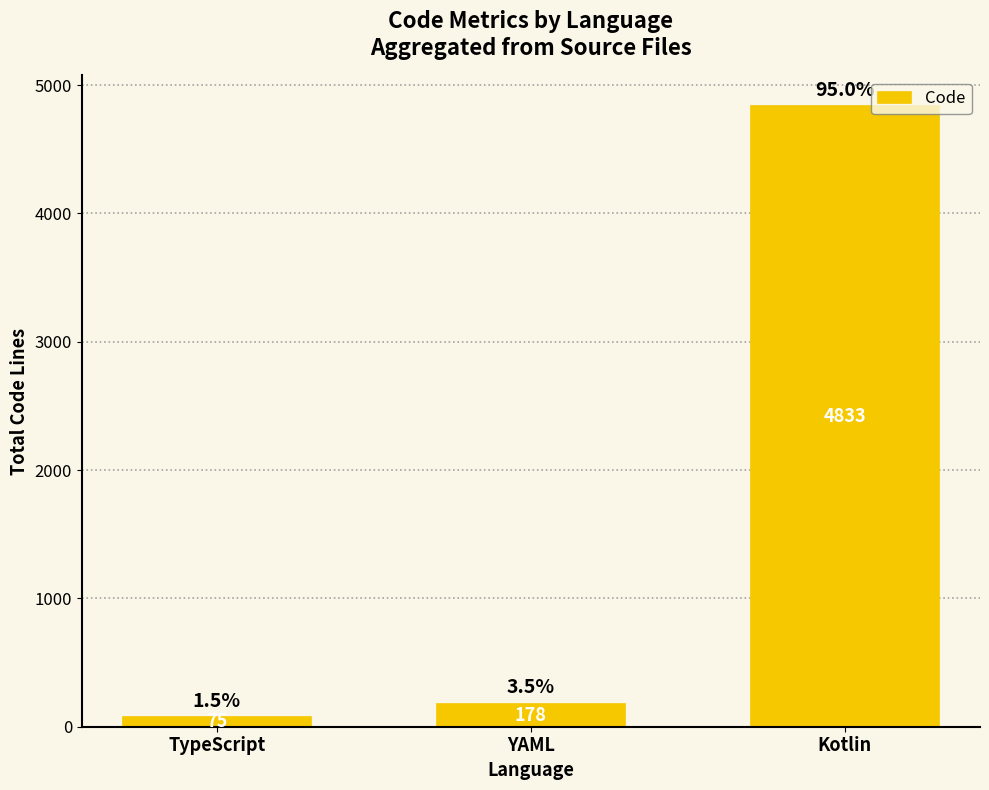

Between YAML and Kotlin, which is larger?

Kotlin